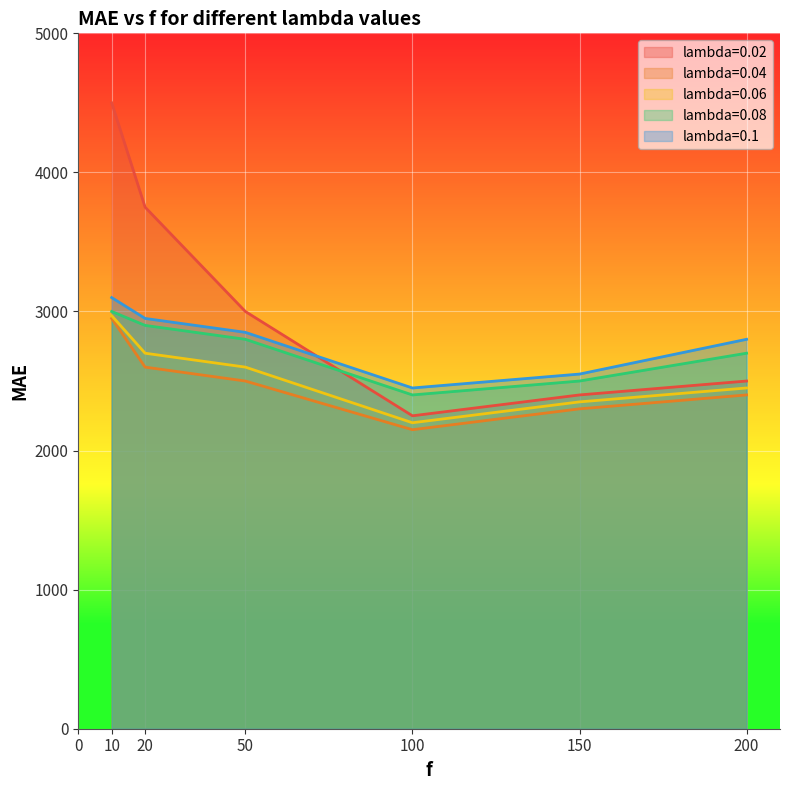

True or false: lambda=0.08 has a value of 4801 at 50.

False